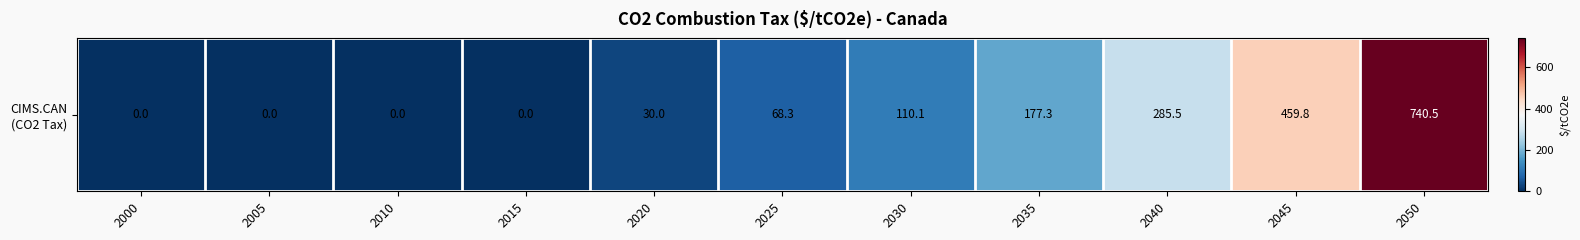

The value at 2030 is 152.4. True or false?

False